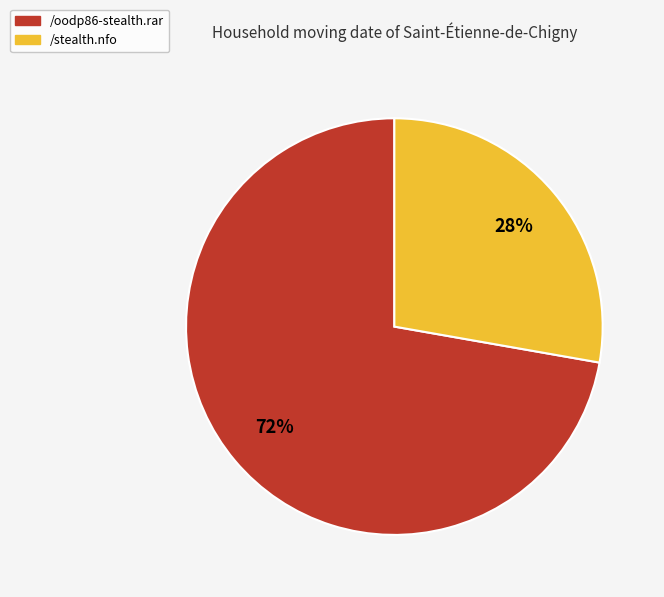

Is it true that /stealth.nfo is 28% of the pie?

True